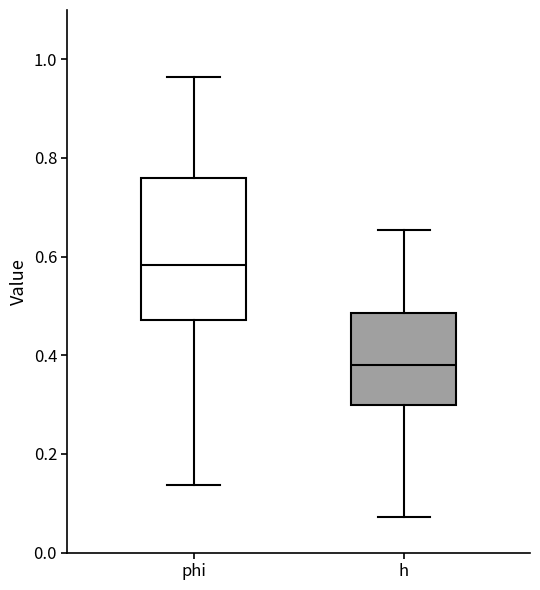

Comparing the boxes themselves (not the whiskers), which one is the tallest?

phi